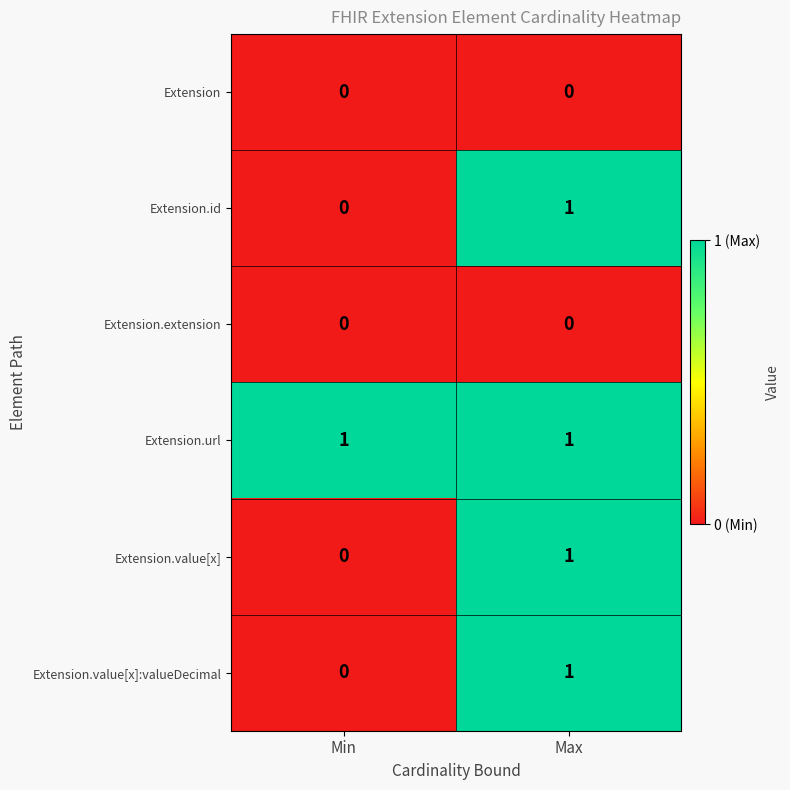

Reading left to right, transcribe all the data shown in this chart.

Extension: Min=0	Max=0
Extension.id: Min=0	Max=1
Extension.extension: Min=0	Max=0
Extension.url: Min=1	Max=1
Extension.value[x]: Min=0	Max=1
Extension.value[x]:valueDecimal: Min=0	Max=1